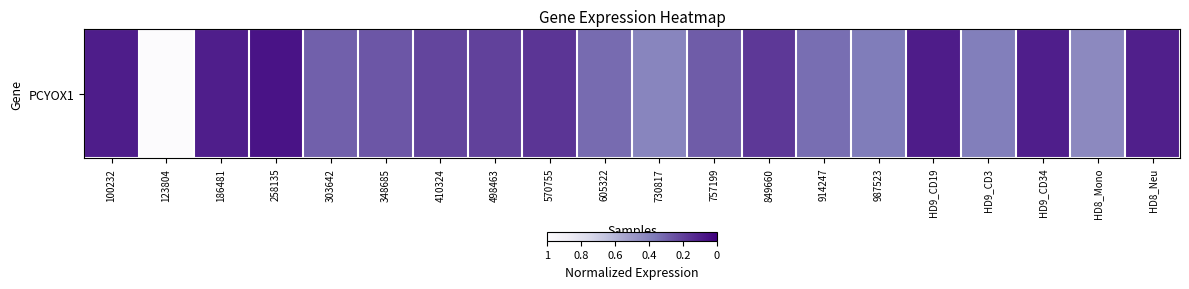

What is the difference between the values at HD8_Neu and HD8_Mono?

0.3